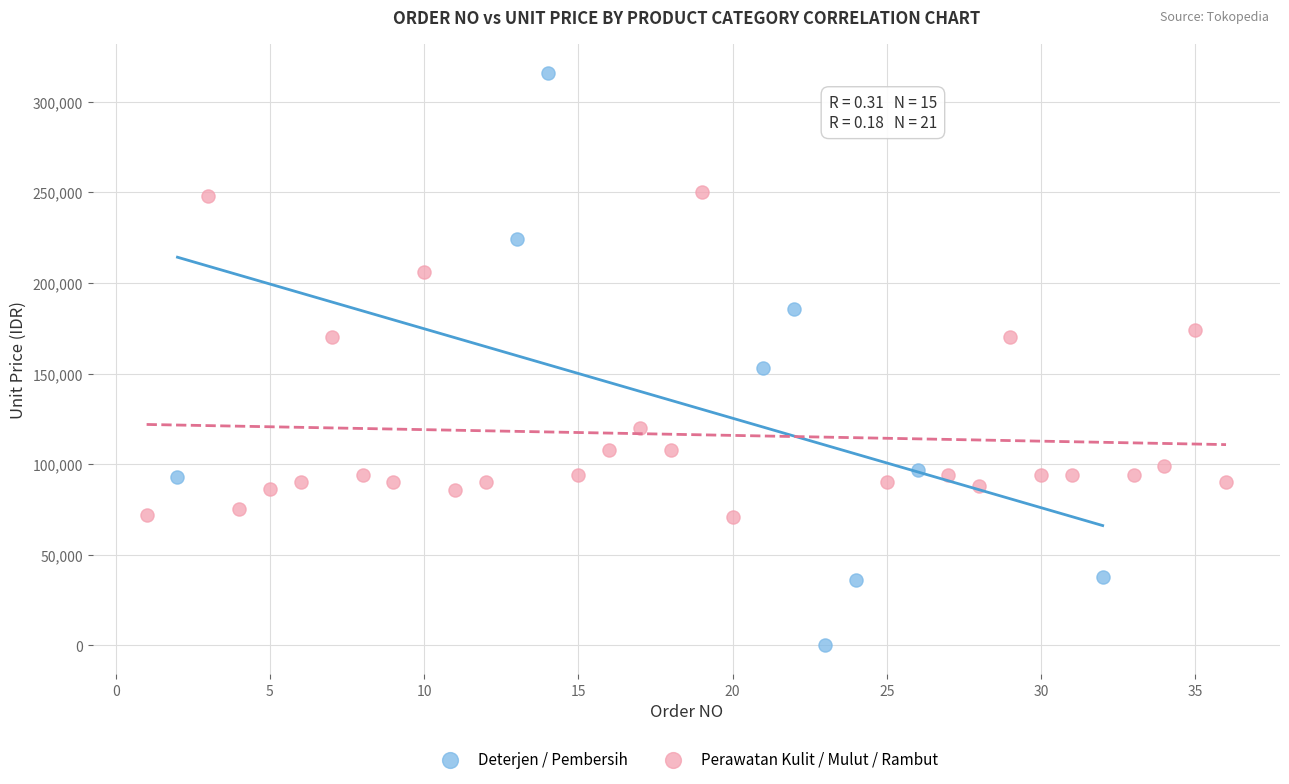

Which series reaches the maximum Y coordinate?

Deterjen / Pembersih